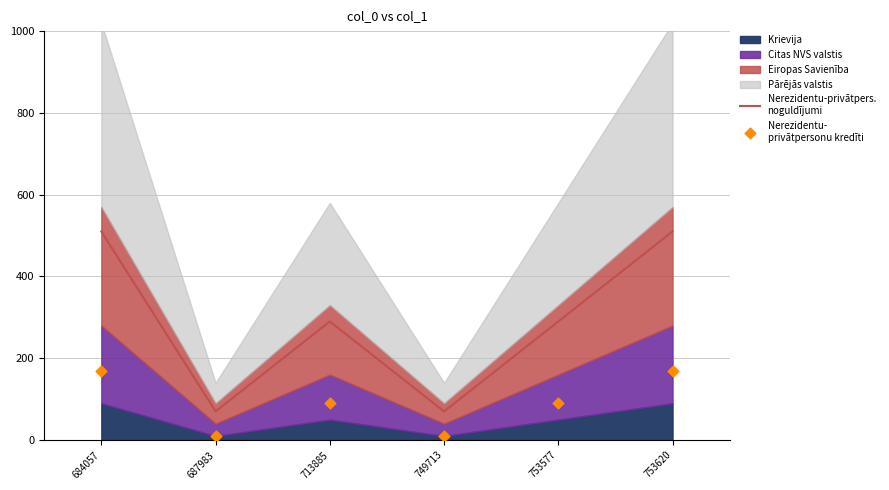

Is the value of Nerezidentu-privātpers.
noguldījumi at 713885 greater than the value of Nerezidentu-
privātpersonu kredīti at 713885?

Yes